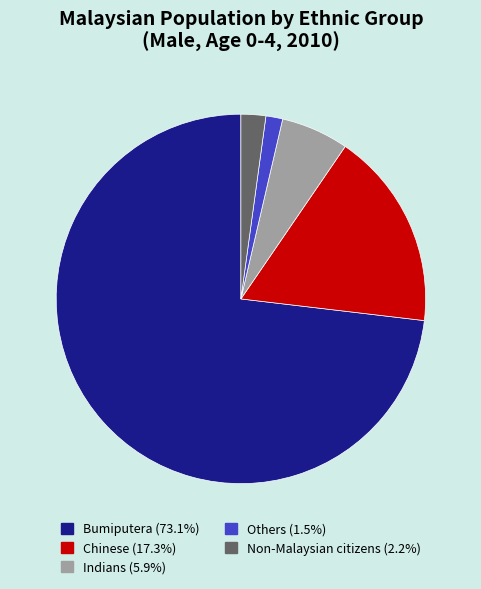

Approximately how many times larger is the value at Bumiputera compared to Indians?

12.4